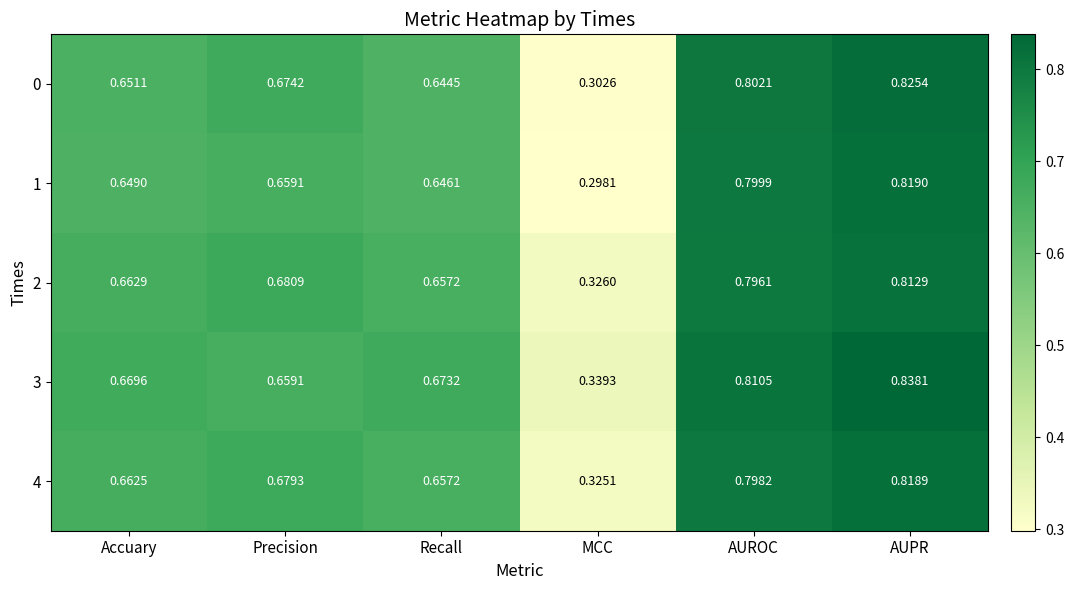

At which label is 4 closest to 0?

MCC